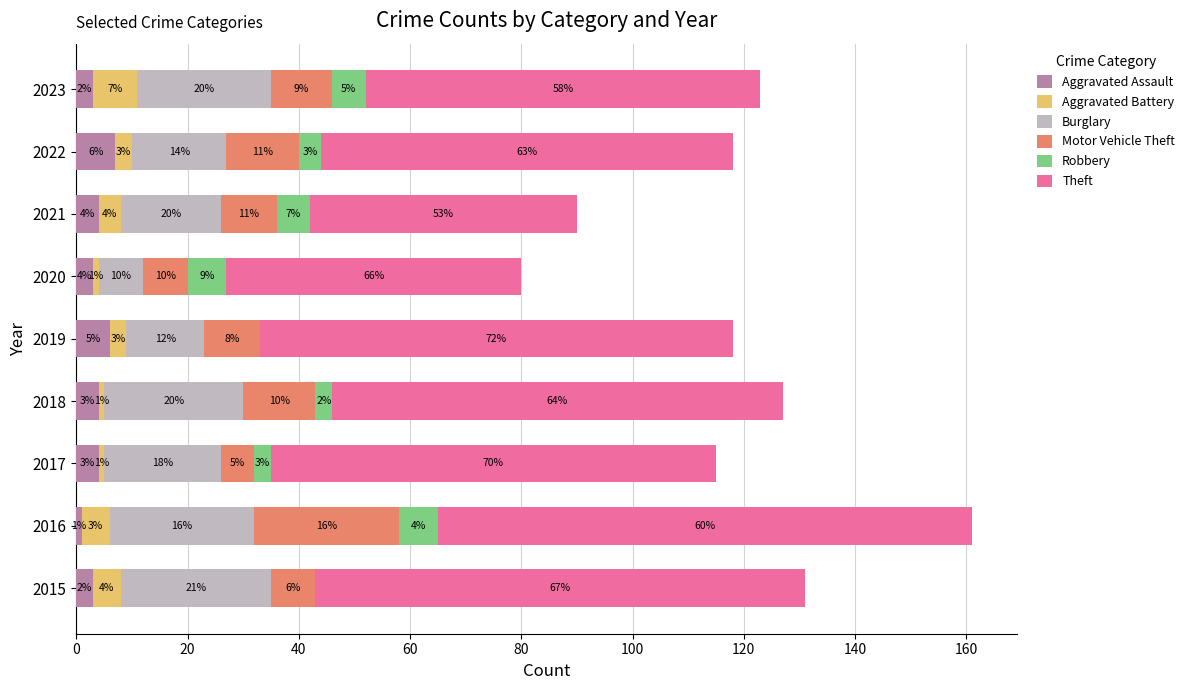

What are all the series names shown in the legend?

Aggravated Assault, Aggravated Battery, Burglary, Motor Vehicle Theft, Robbery, Theft